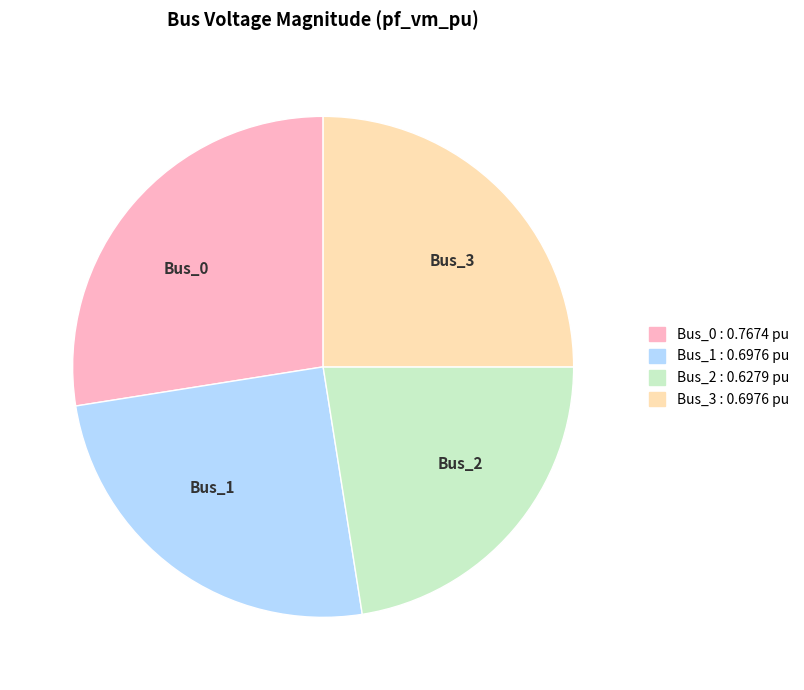

What is the smallest slice in the pie chart?

Bus_2